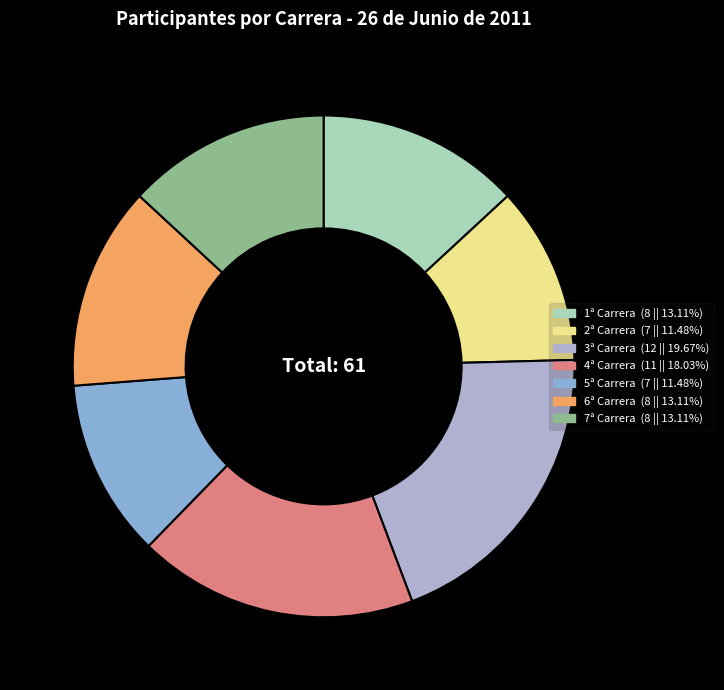

What is the largest slice in the pie chart?

3ª Carrera